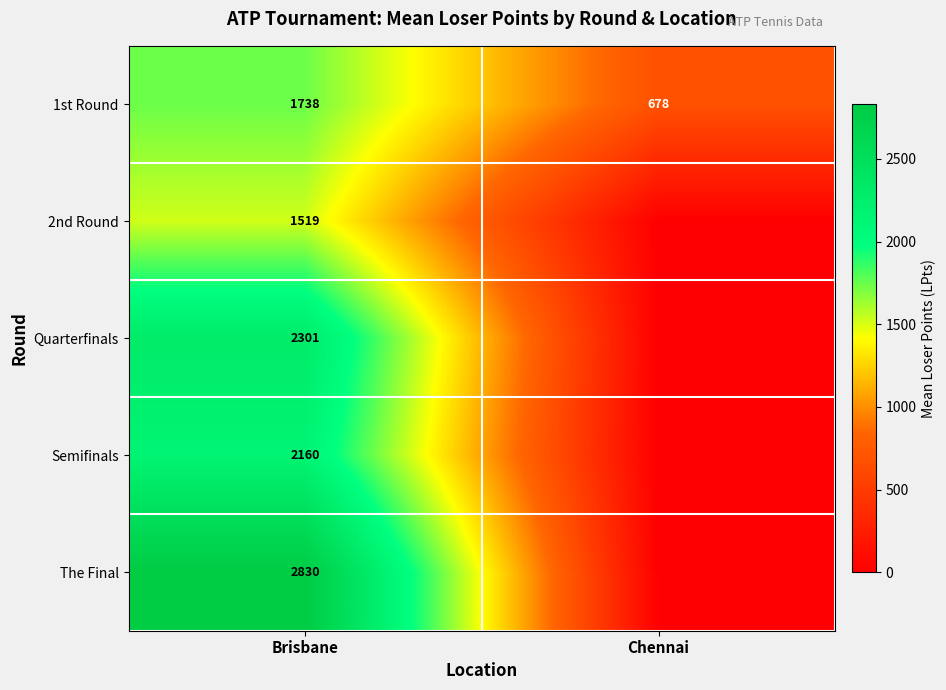

What is the sum of all 1st Round values?

2416